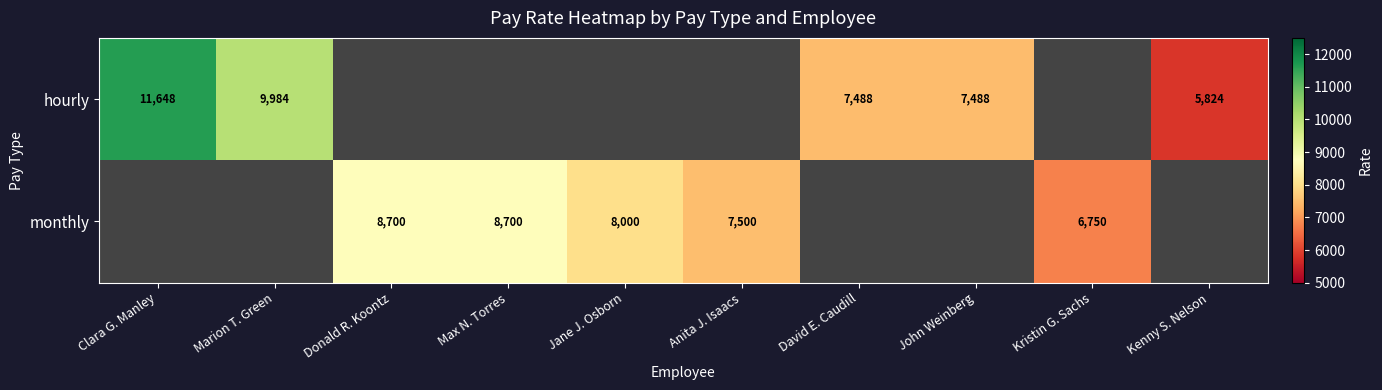

Is the value of monthly at Jane J. Osborn greater than the value of hourly at John Weinberg?

Yes